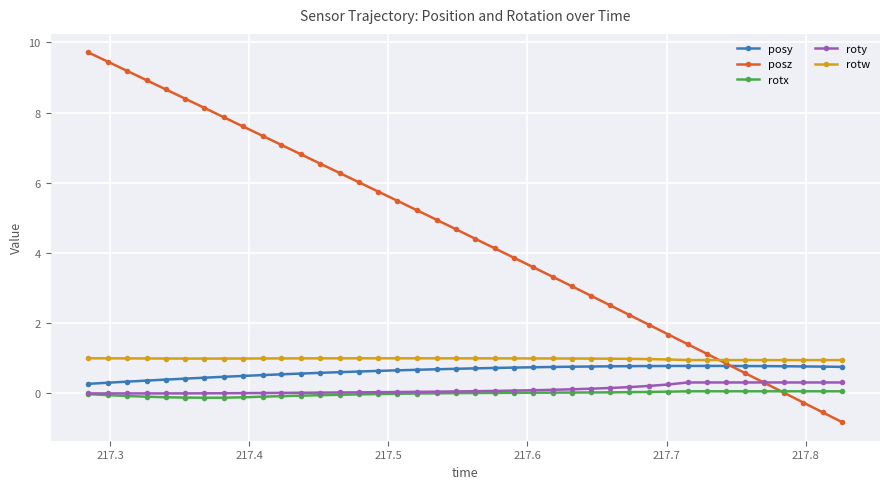

Which series has the largest total across all categories?

posz